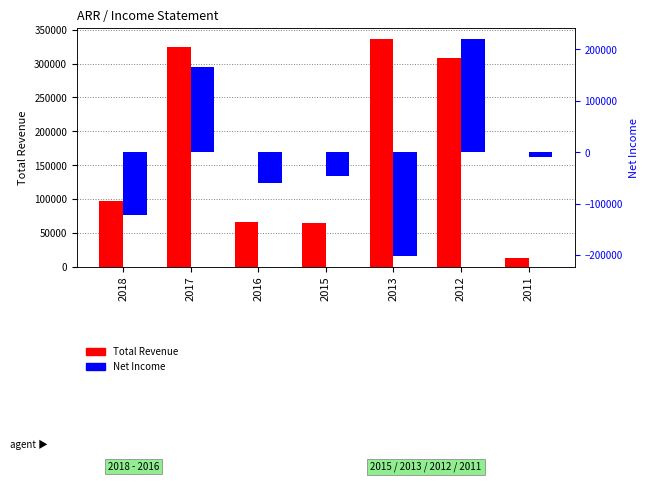

What value does the Net Income series have at 2017, to the nearest 100?

165300